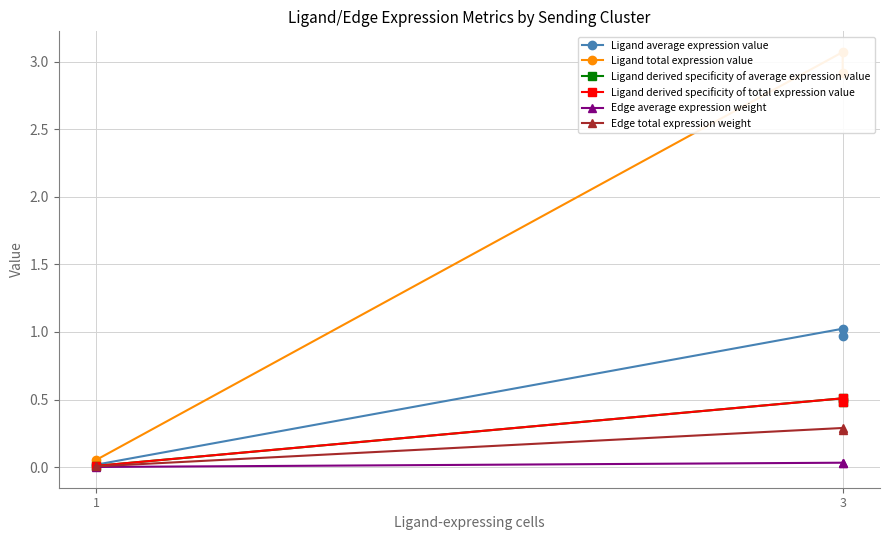

Which category has the highest value in the Edge average expression weight series?

3